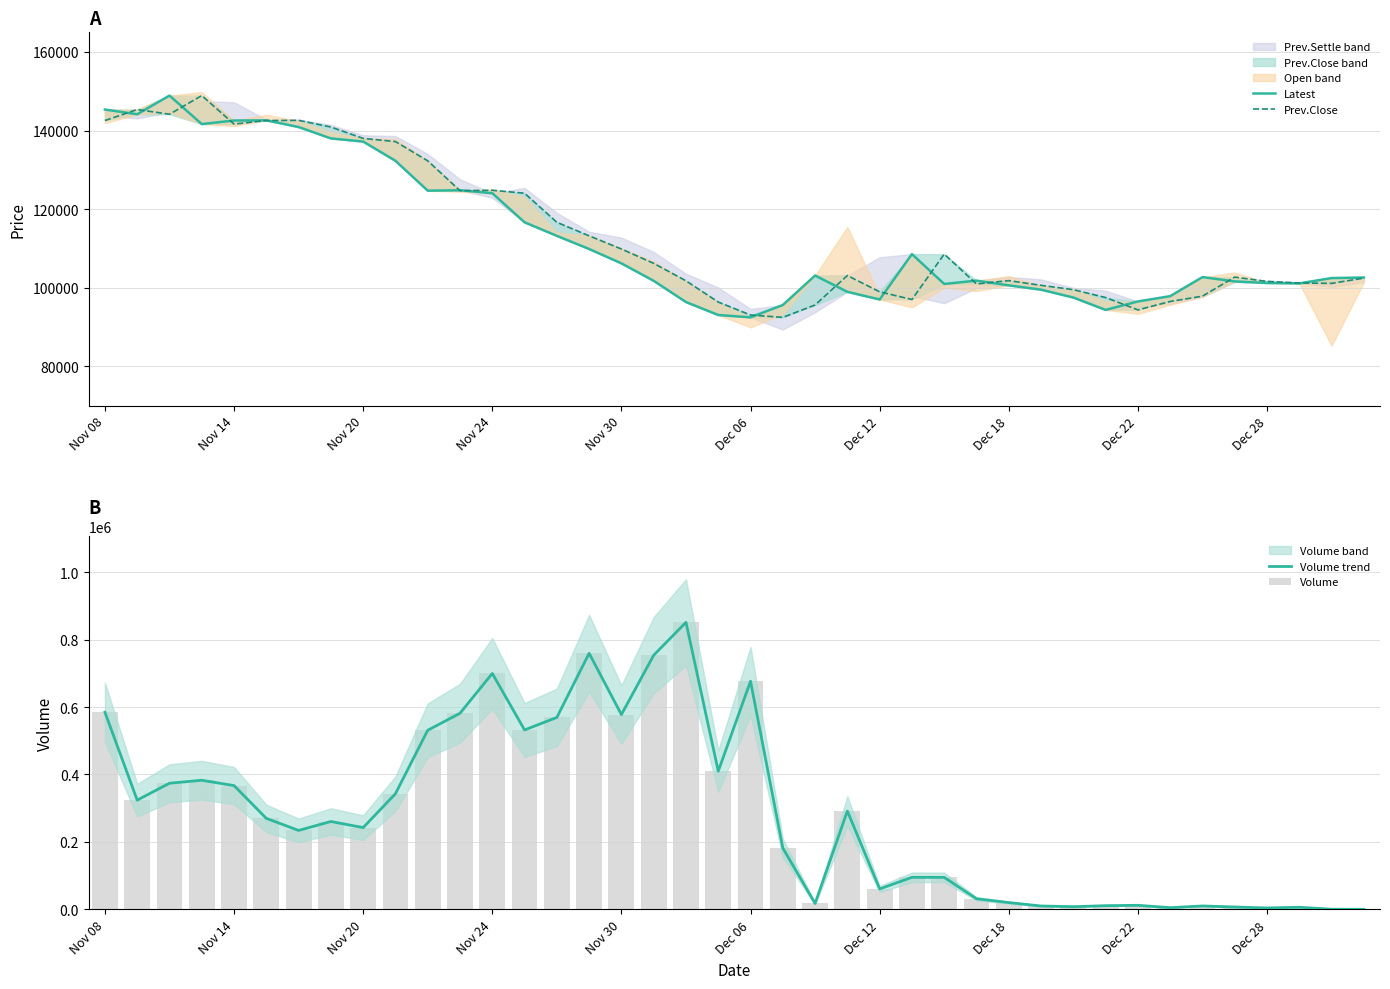

What value does the Latest series have at 17, to the nearest 50?

101750